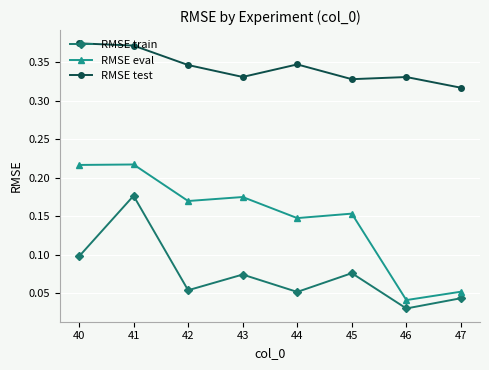

How many categories are shown in the chart?

8